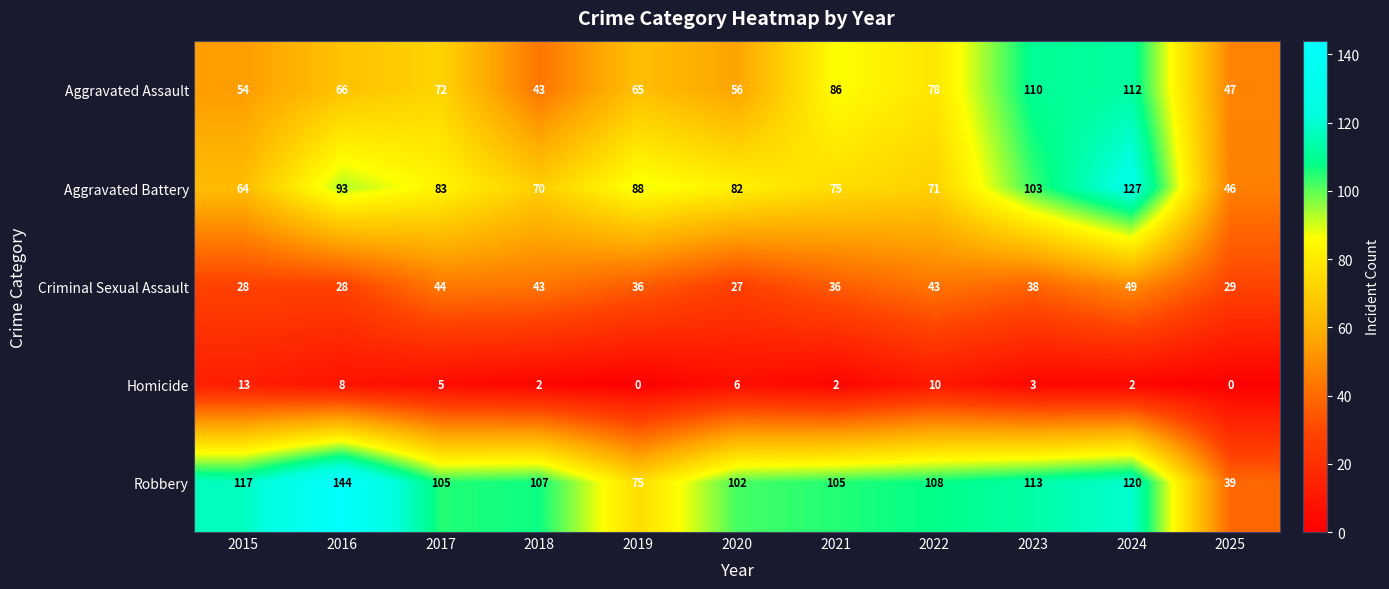

What is the difference between the second highest and minimum values in the Aggravated Battery series?

57